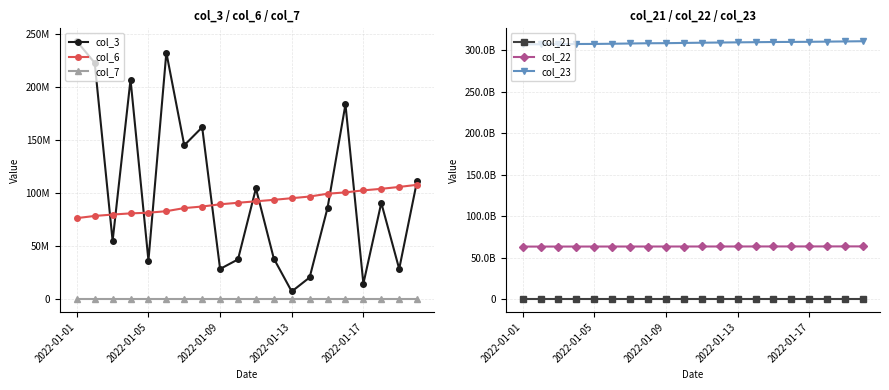

Is the value of col_3 at 2022-01-09 greater than the value of col_23 at 6?

No